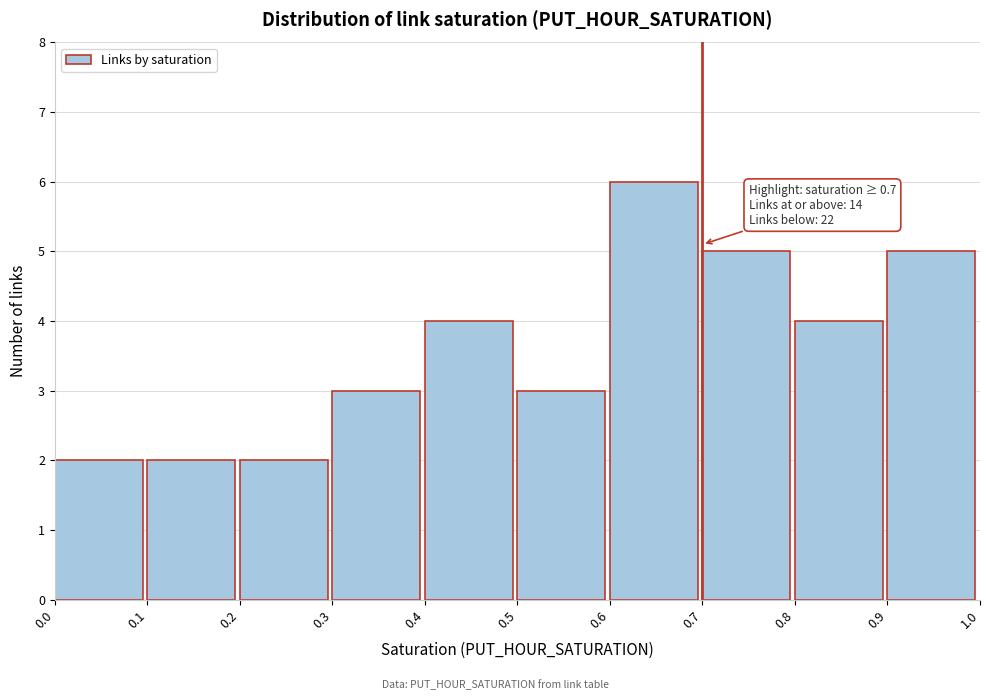

Over which range of the x-axis is the bar tallest?

0.6 to 0.7